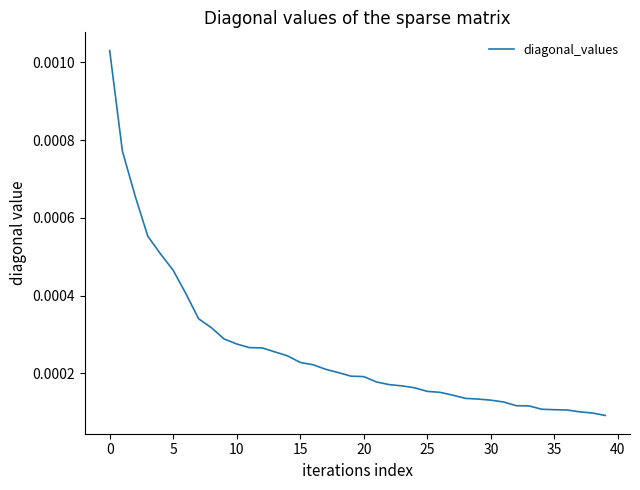

How many lines are shown in the chart?

1